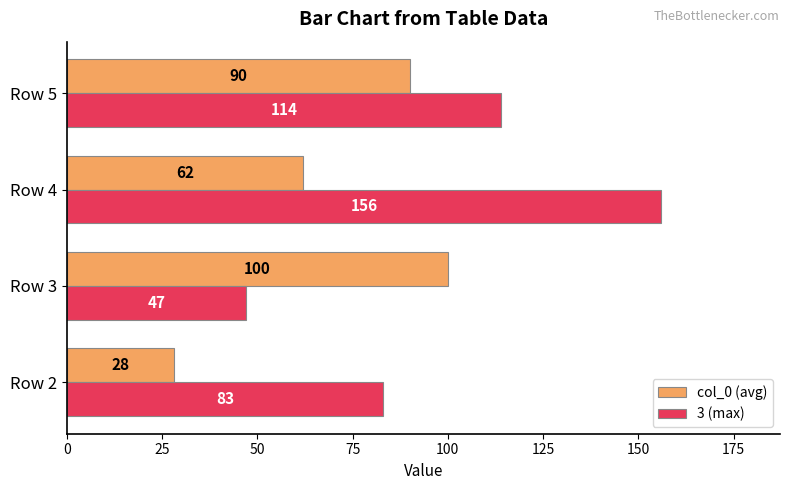

What value does the col_0 (avg) series have at Row 2?

28